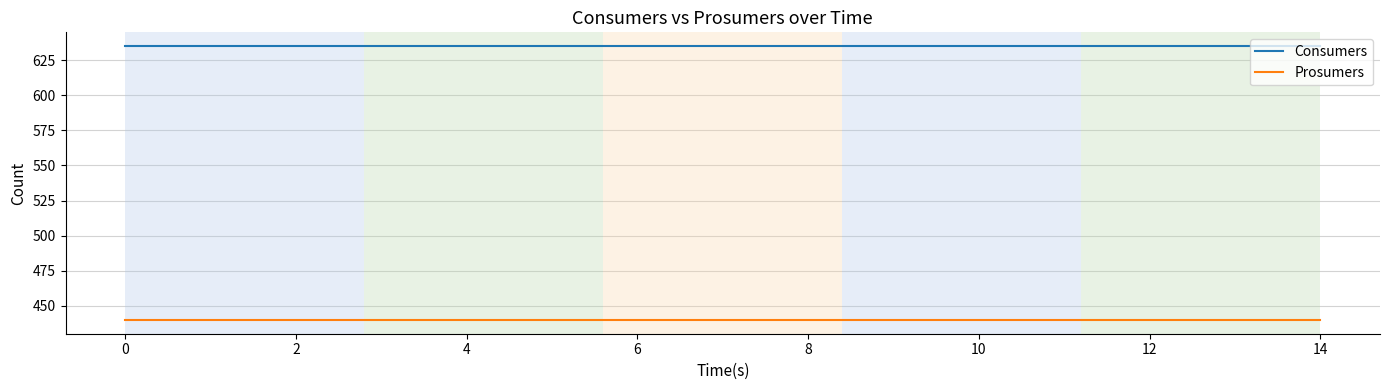

Does the chart have visible grid lines?

Yes